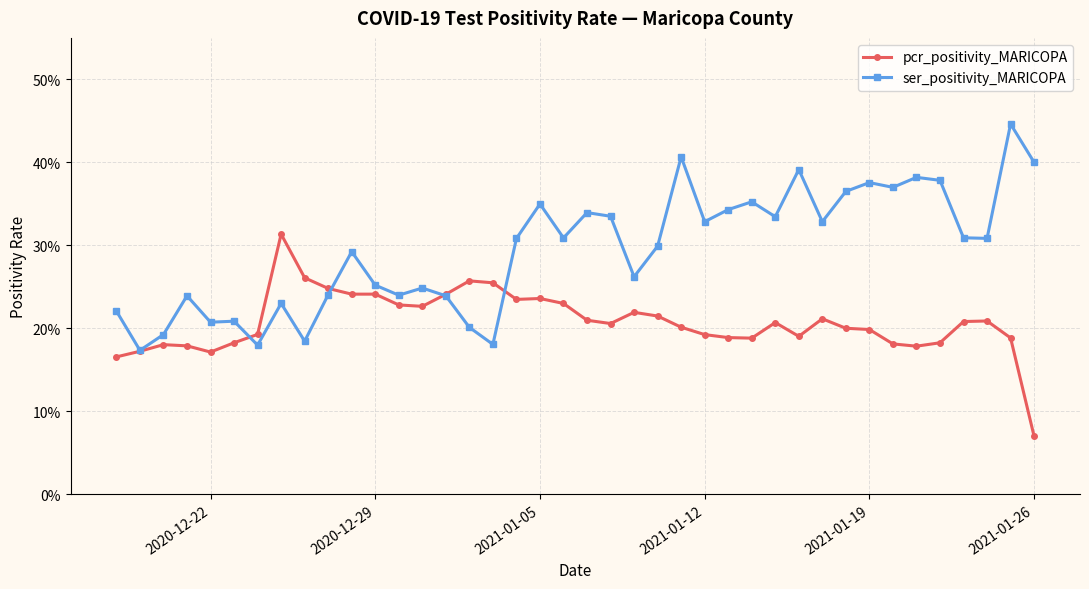

What are all the series names shown in the legend?

pcr_positivity_MARICOPA, ser_positivity_MARICOPA